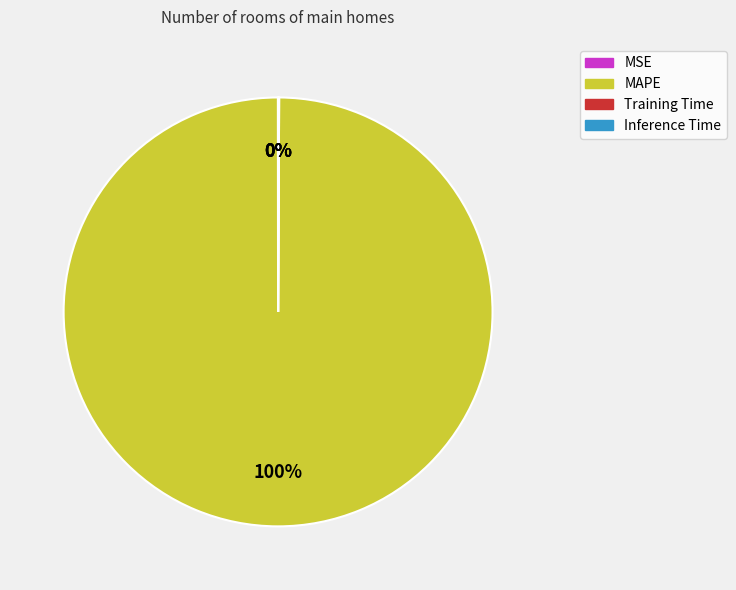

To the nearest percent, what percentage of the pie is MAPE?

100%